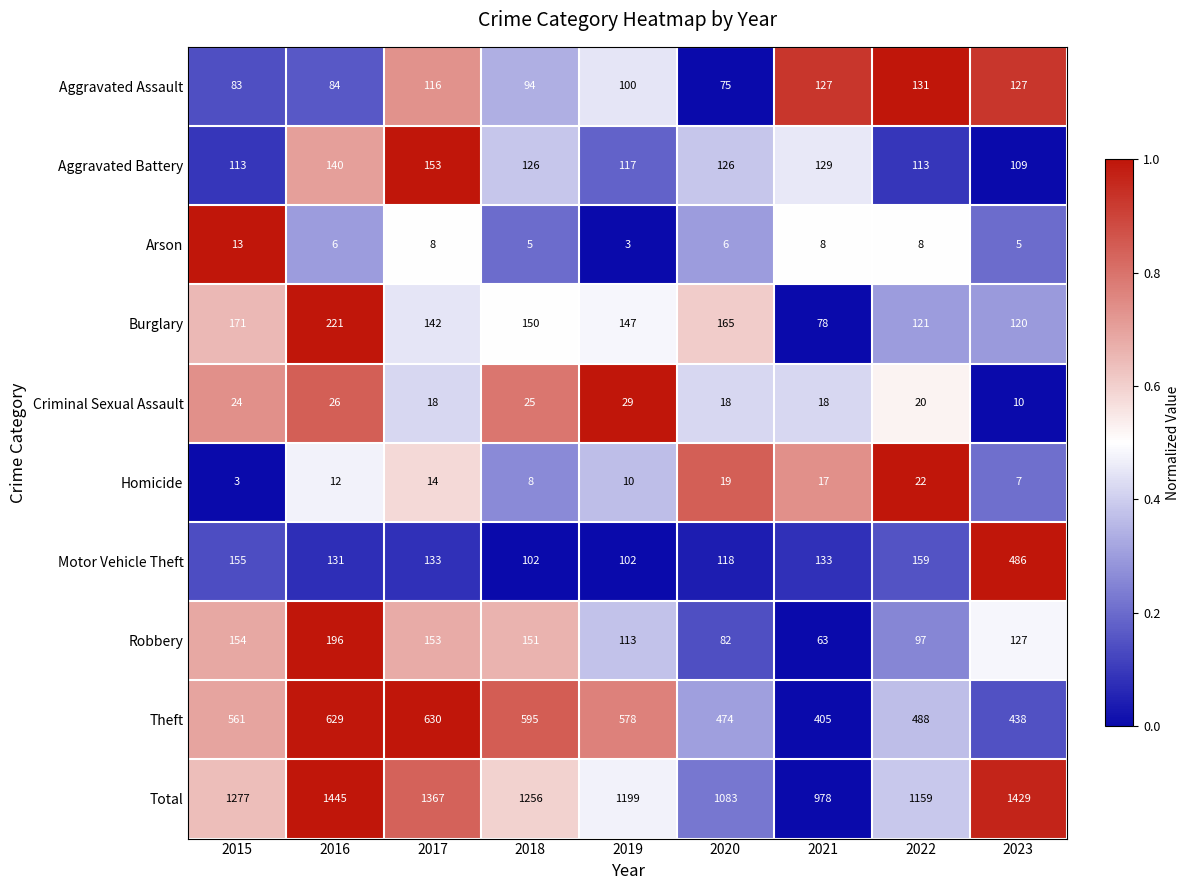

How many series are shown in this chart?

10